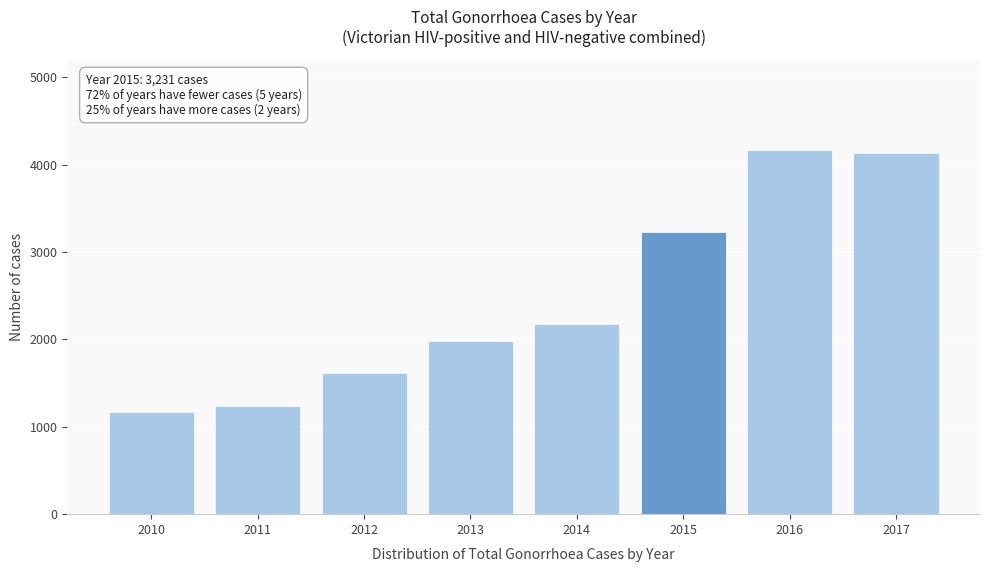

Reading right to left, list all the values displayed in this chart.

2017=4133	2016=4161	2015=3231	2014=2171	2013=1978	2012=1618	2011=1237	2010=1168